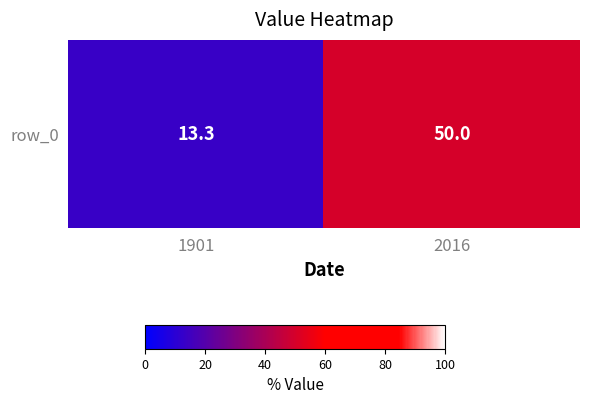

What value does the data have at 2016?

50.0